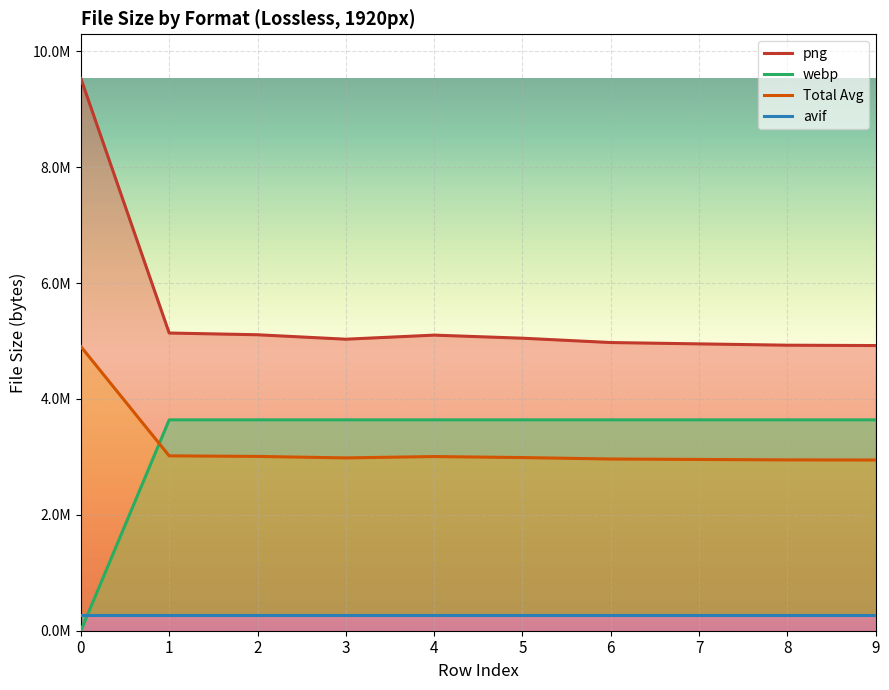

The Total Avg series shows 1393312.5 at 7. True or false?

False